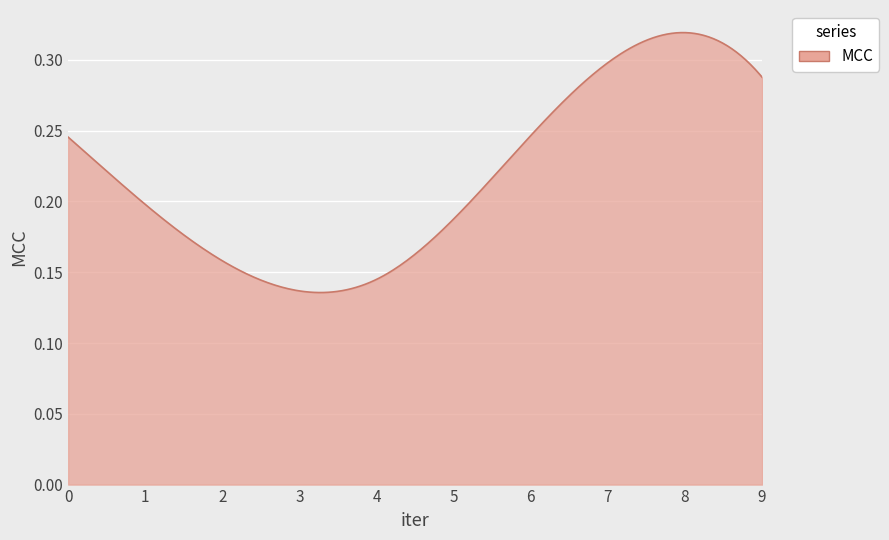

What is the greatest value displayed?

0.3